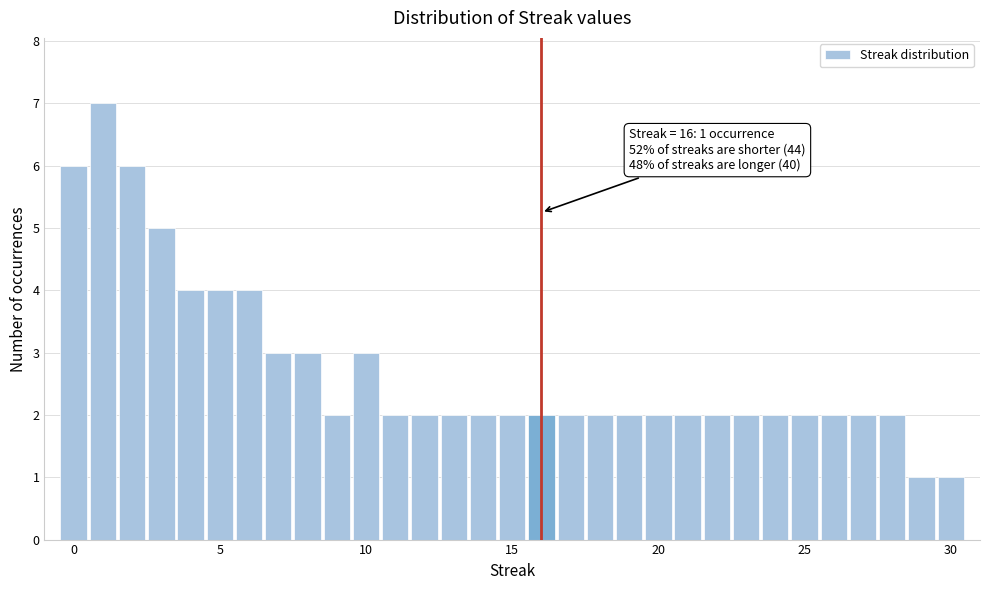

Around what value on the x-axis is the tallest bar? Give the approximate position of its centre, as read against the axis.

1.0